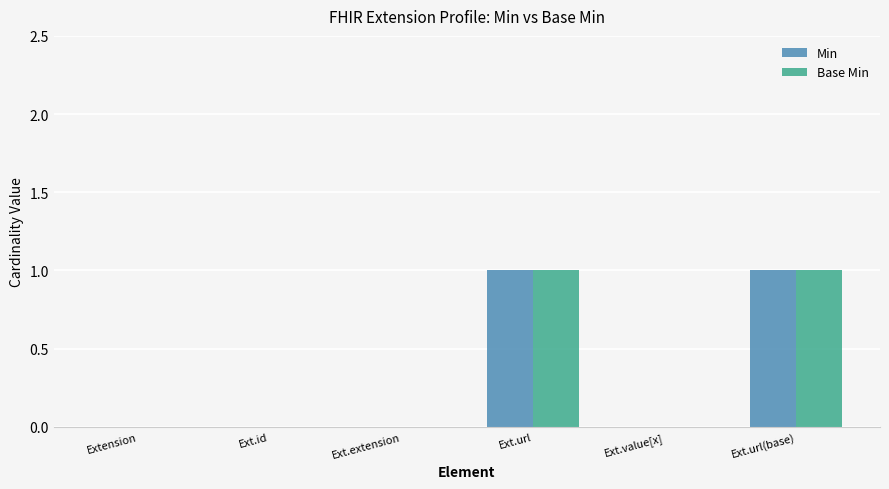

Count the number of categories in the chart.

6